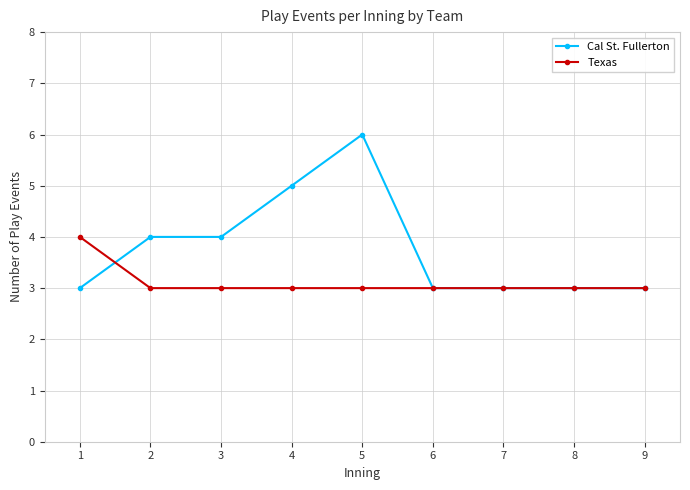

At which category is the sum across all series the highest?

5